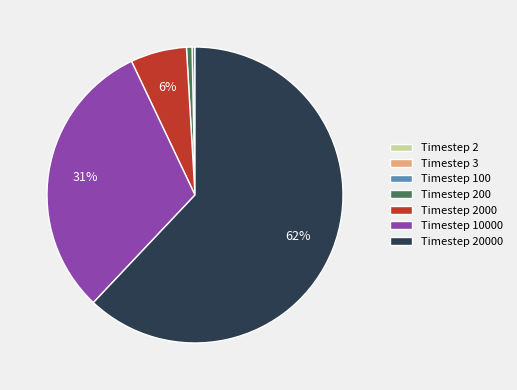

To the nearest percent, what is the average slice percentage?

14%